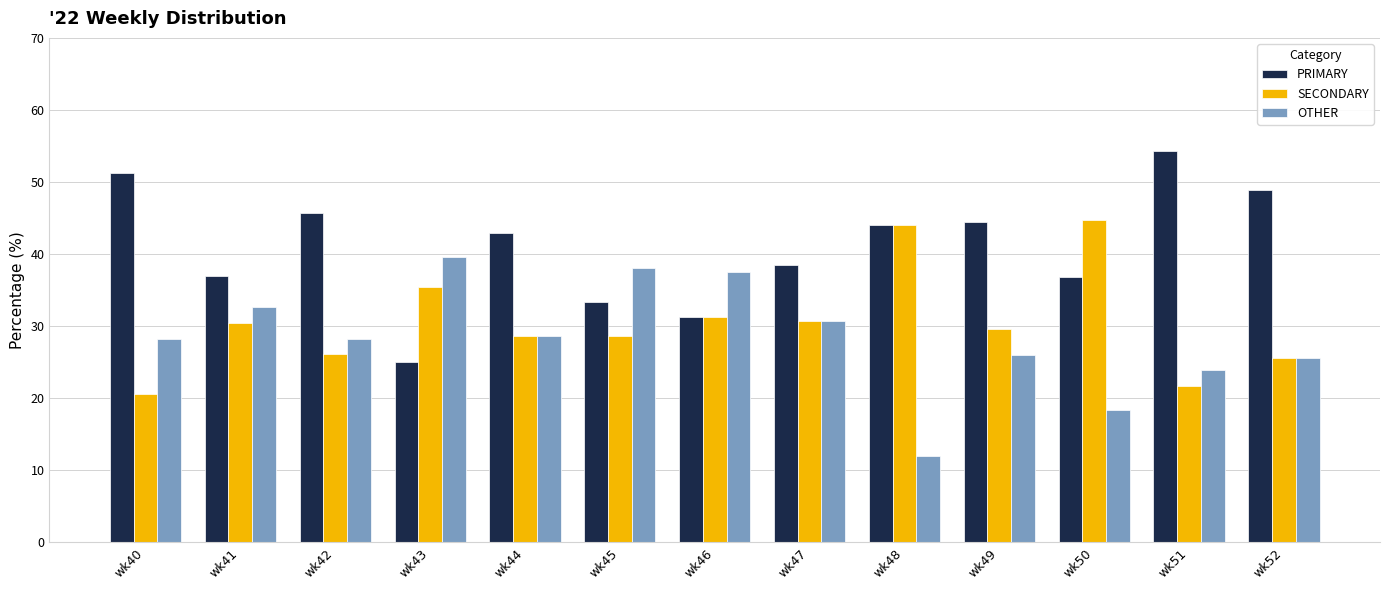

What is the sum of the PRIMARY values at wk48 and wk51?

98.3